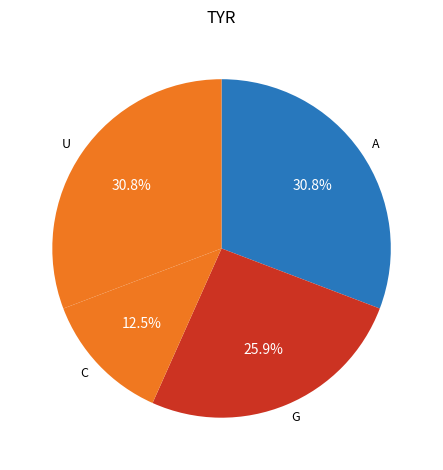

What is the smallest slice in the pie chart?

C